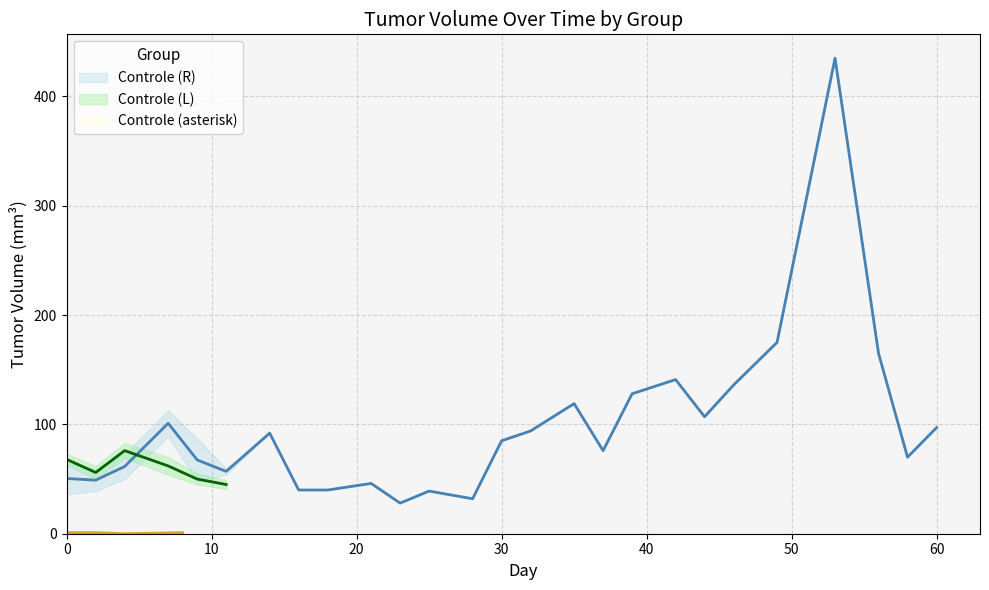

How many data points are above 85?

12